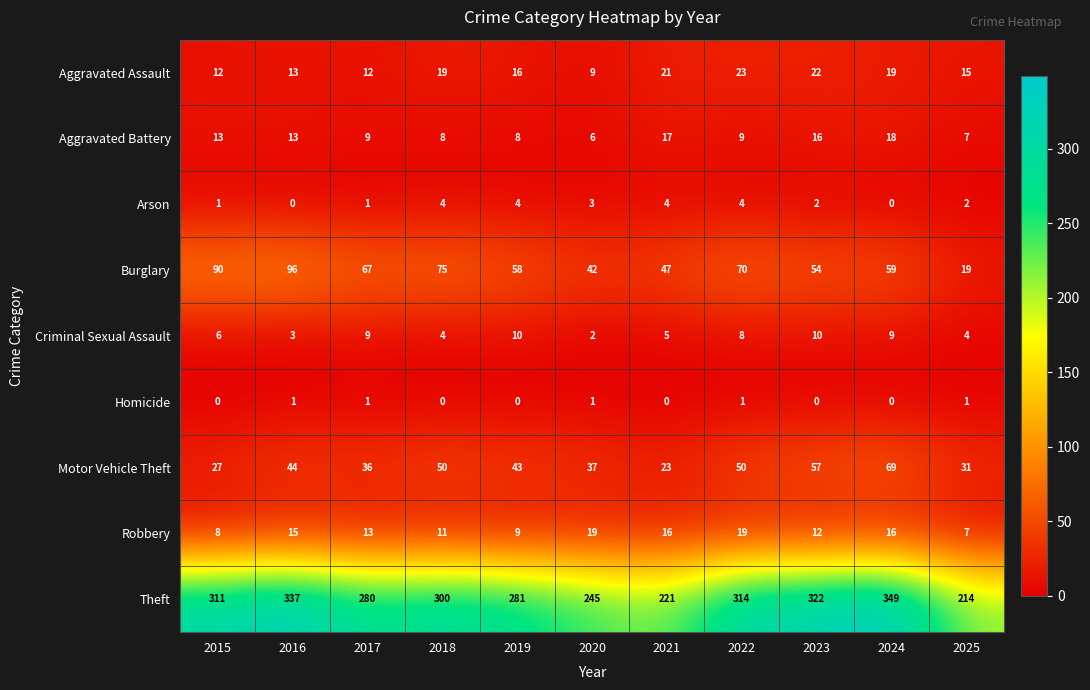

True or false: Arson has a value of 6 at 2019.

False